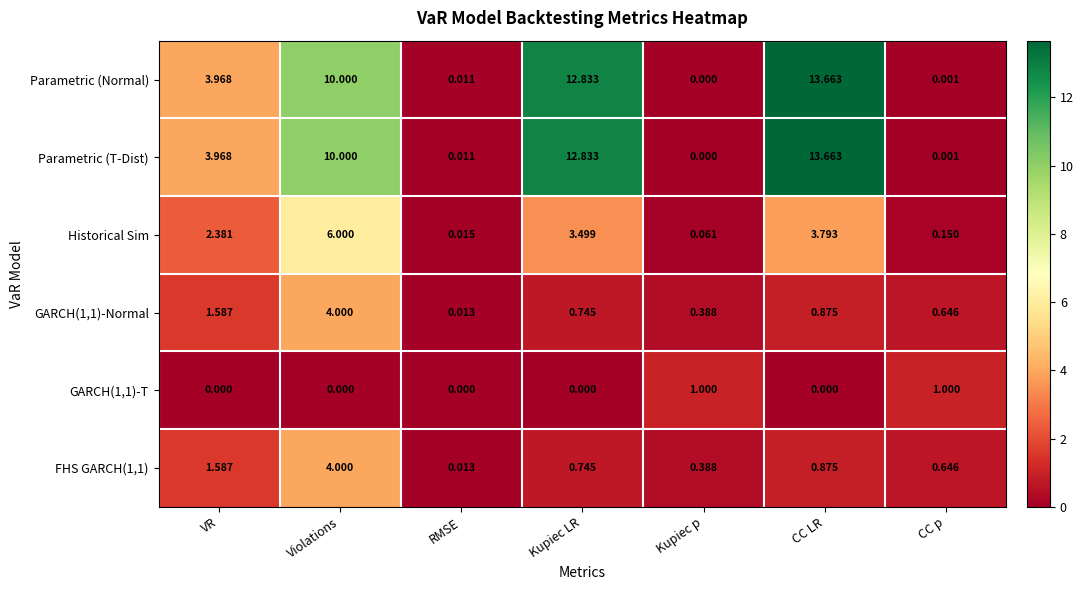

Where is Historical Sim nearest to the value 3?

Kupiec LR